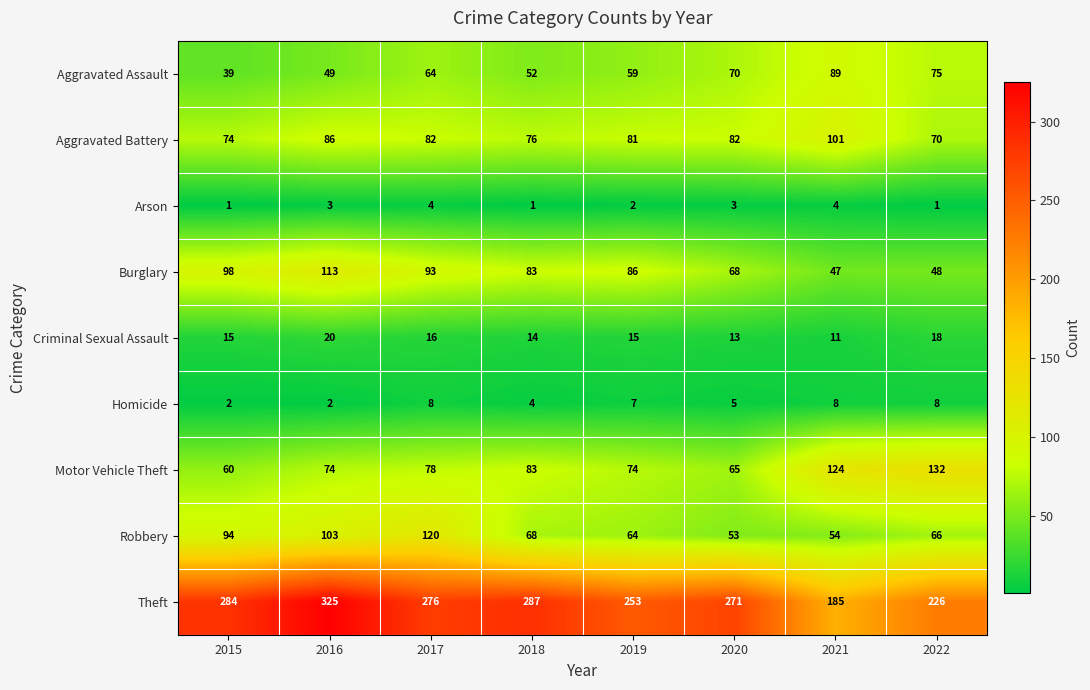

At which category is the sum across all series the highest?

2016